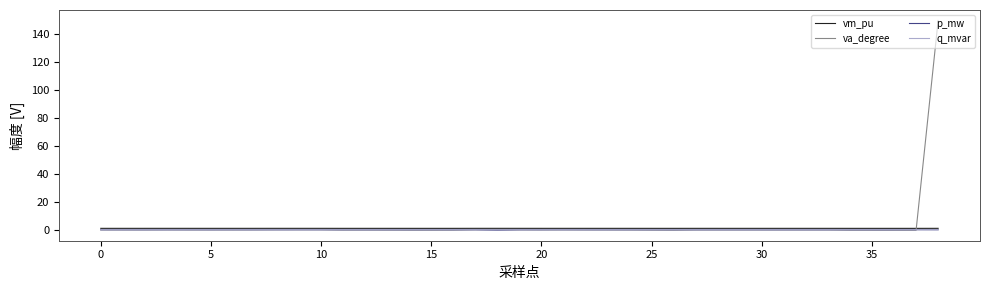

Which series has the widest spread of values?

va_degree